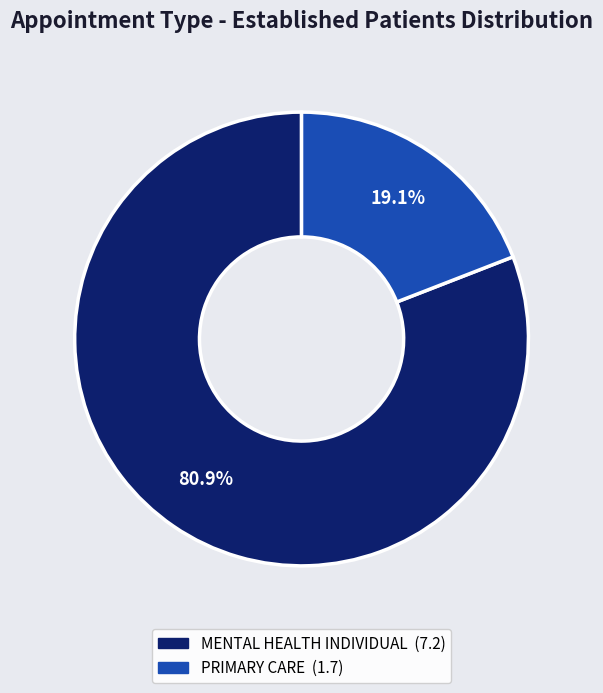

Count the number of slices in the pie.

2